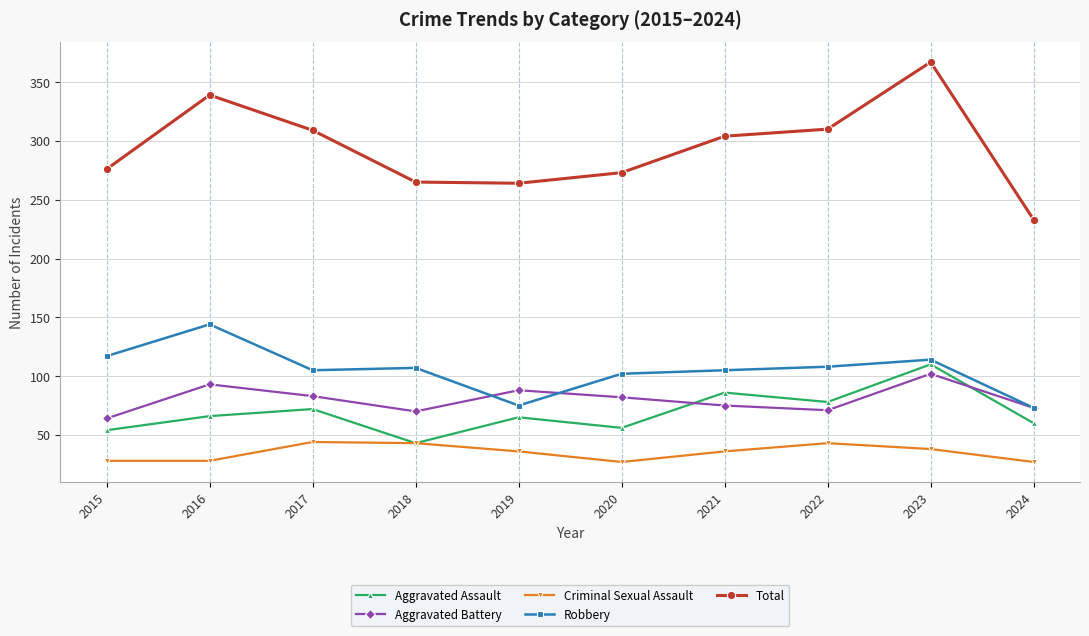

What is the difference between the maximum and minimum values in the Total series?

134